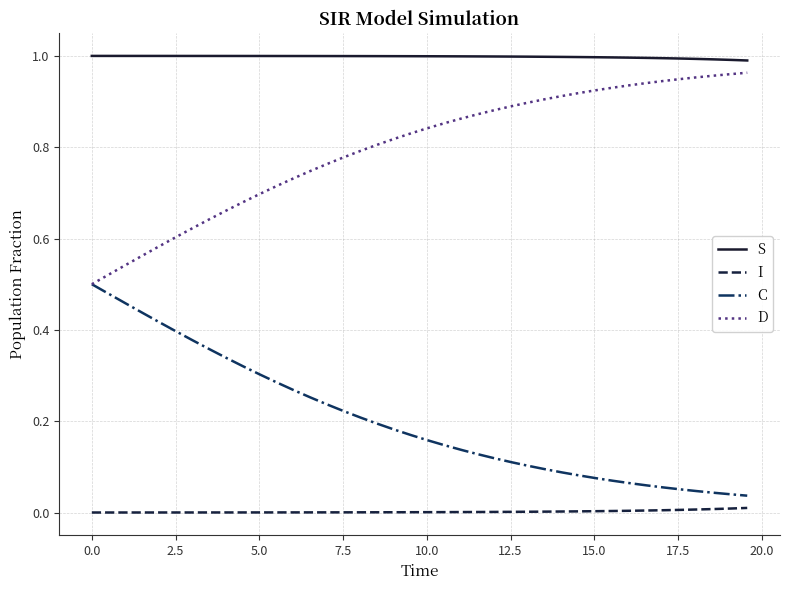

Which series has the largest total across all categories?

S